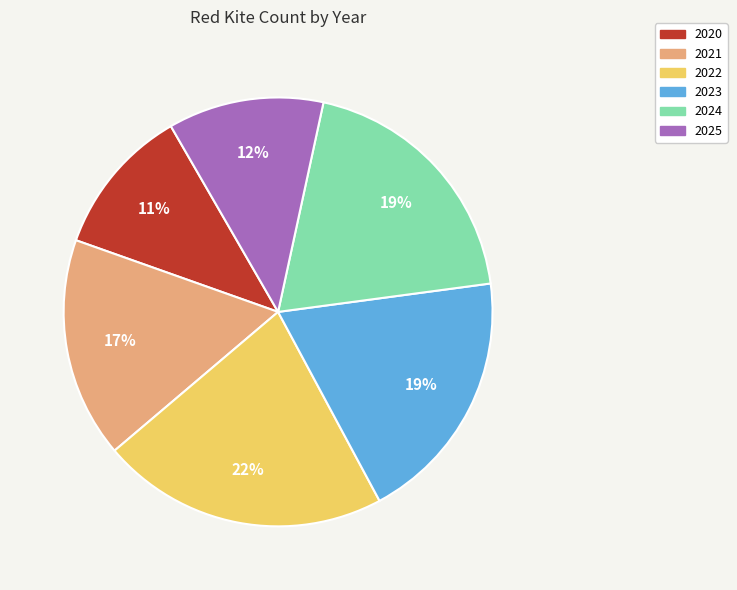

Which has a higher value, 2021 or 2025?

2021